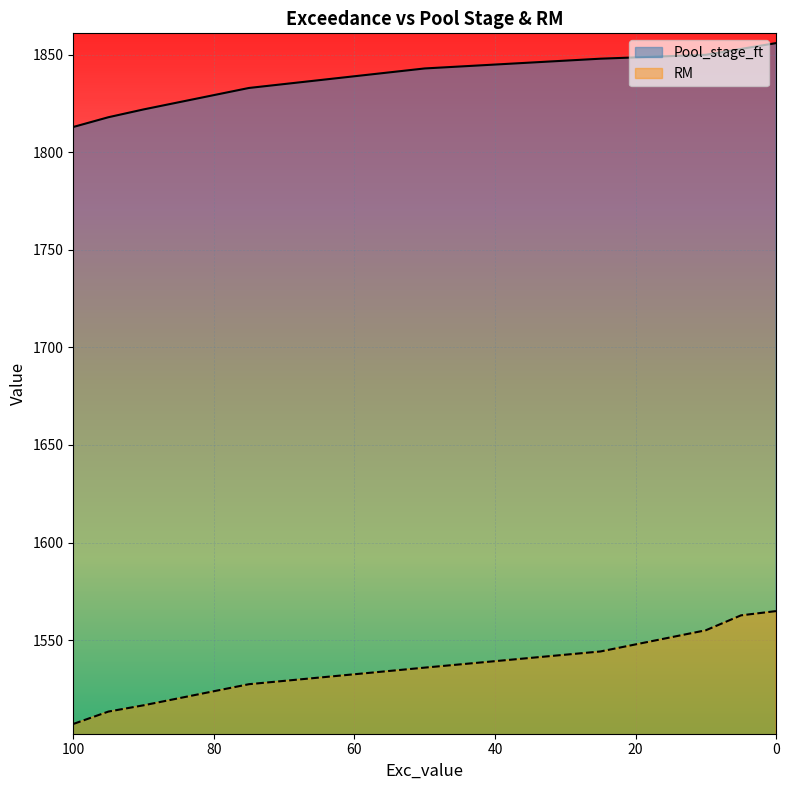

Which series changed the most between 50 and 25?

RM